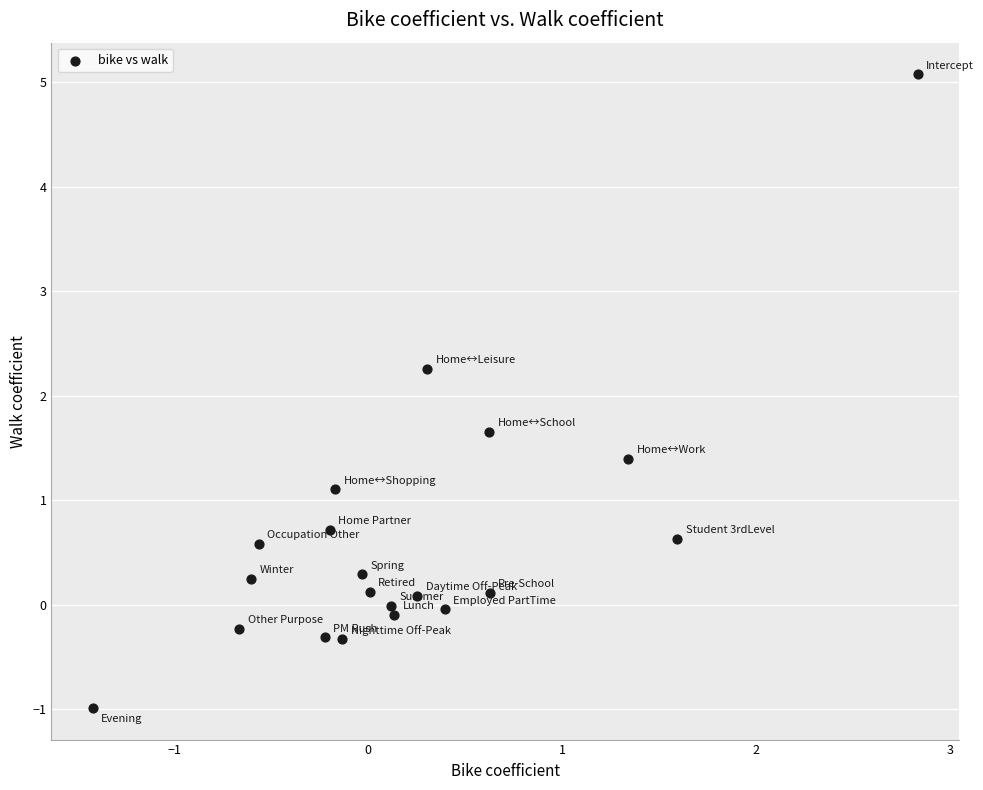

What Y value in the scatter plot is closest to 2?

2.3